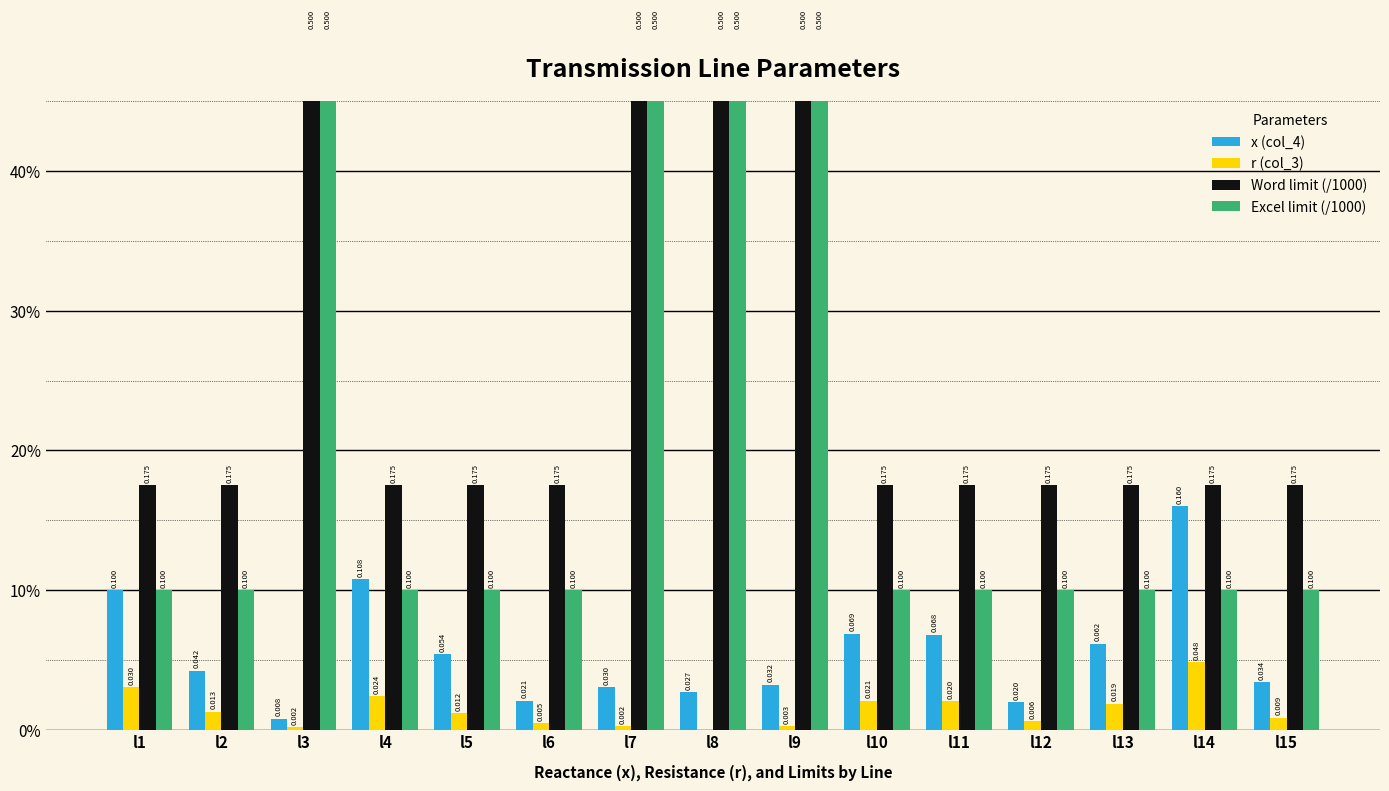

Reading left to right, list all the values displayed in this chart.

x (col_4): l1=0.1	l2=0.0	l3=0.0	l4=0.1	l5=0.1	l6=0.0	l7=0.0	l8=0.0	l9=0.0	l10=0.1	l11=0.1	l12=0.0	l13=0.1	l14=0.2	l15=0.0
r (col_3): l1=0.0	l2=0.0	l3=0.0	l4=0.0	l5=0.0	l6=0.0	l7=0.0	l8=0.0	l9=0.0	l10=0.0	l11=0.0	l12=0.0	l13=0.0	l14=0.0	l15=0.0
Word limit (/1000): l1=0.2	l2=0.2	l3=0.5	l4=0.2	l5=0.2	l6=0.2	l7=0.5	l8=0.5	l9=0.5	l10=0.2	l11=0.2	l12=0.2	l13=0.2	l14=0.2	l15=0.2
Excel limit (/1000): l1=0.1	l2=0.1	l3=0.5	l4=0.1	l5=0.1	l6=0.1	l7=0.5	l8=0.5	l9=0.5	l10=0.1	l11=0.1	l12=0.1	l13=0.1	l14=0.1	l15=0.1